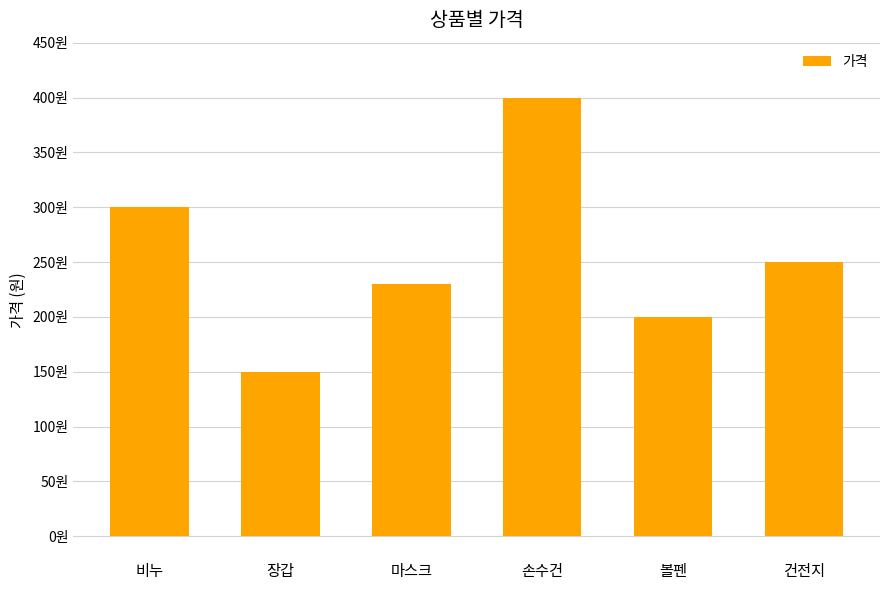

Are the bars grouped side by side (vs. stacked)?

No